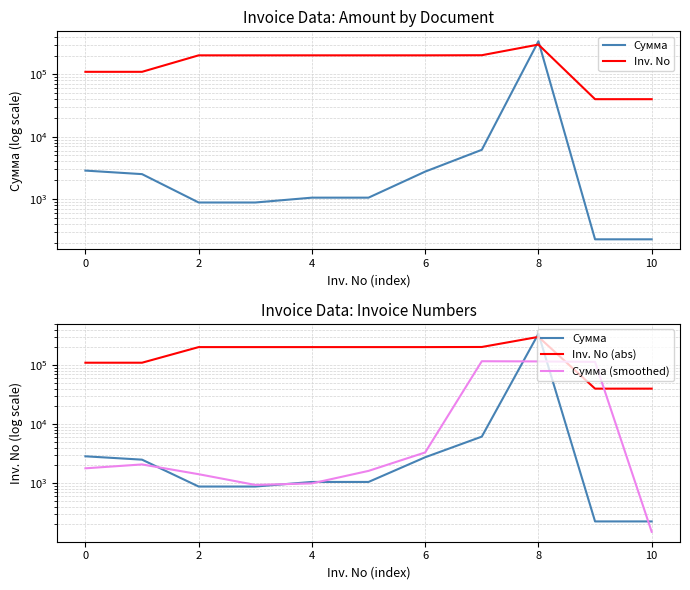

What is the difference between the maximum and minimum values in the Сумма series?

340540.8